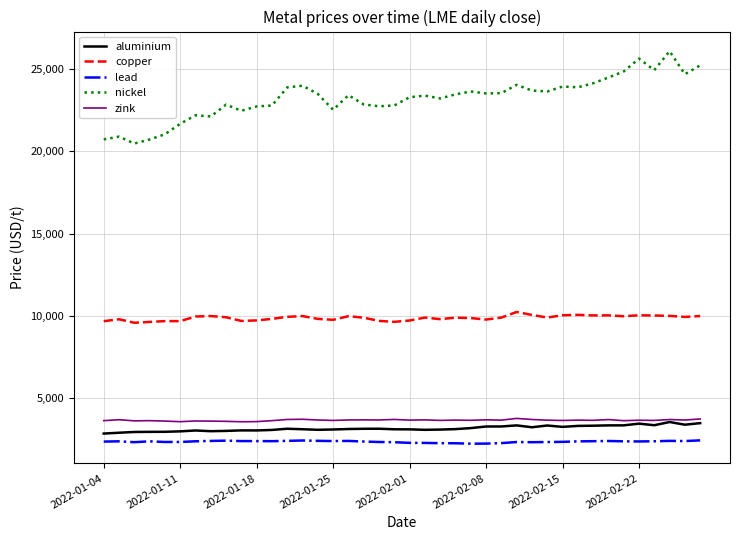

Which series has the largest range (max minus min)?

nickel